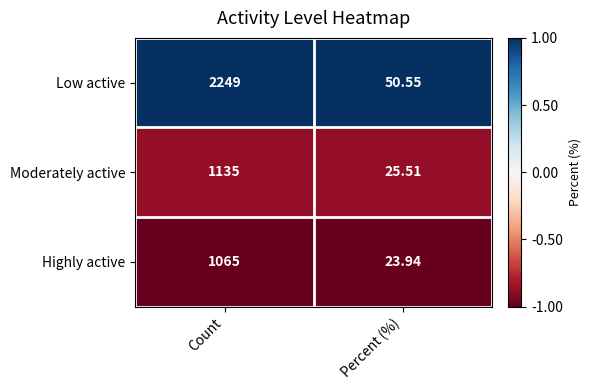

What is the greatest value displayed?

2249.0